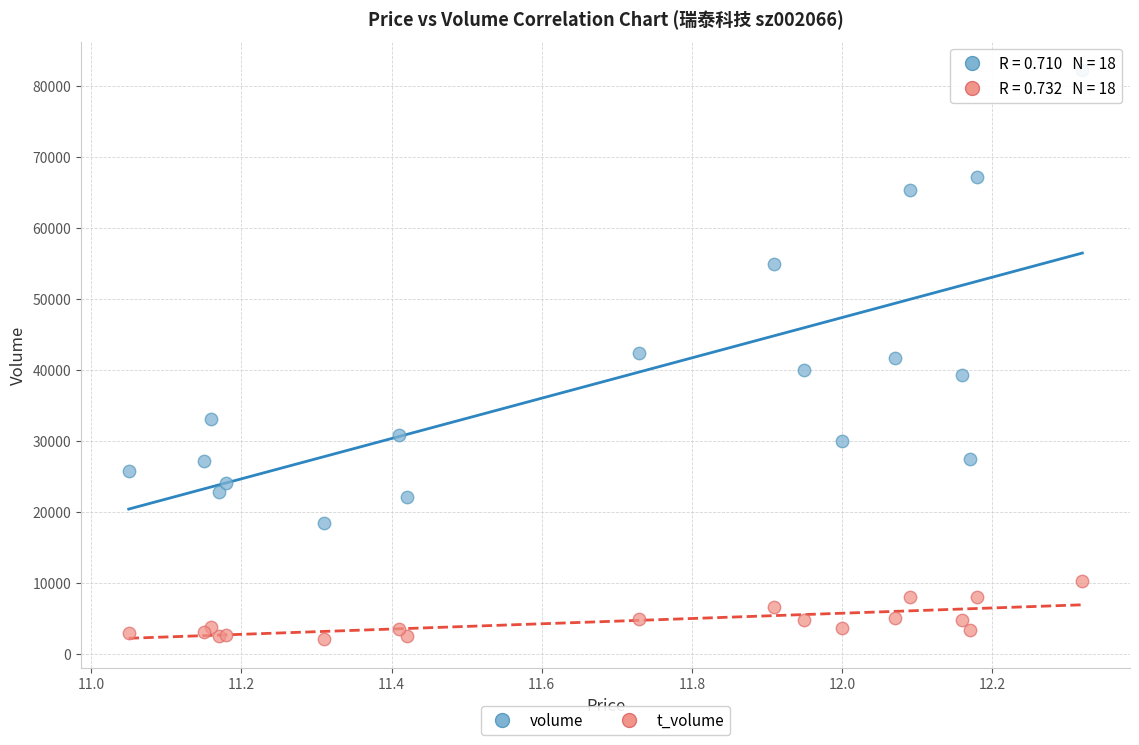

Which series reaches the minimum Y coordinate?

t_volume